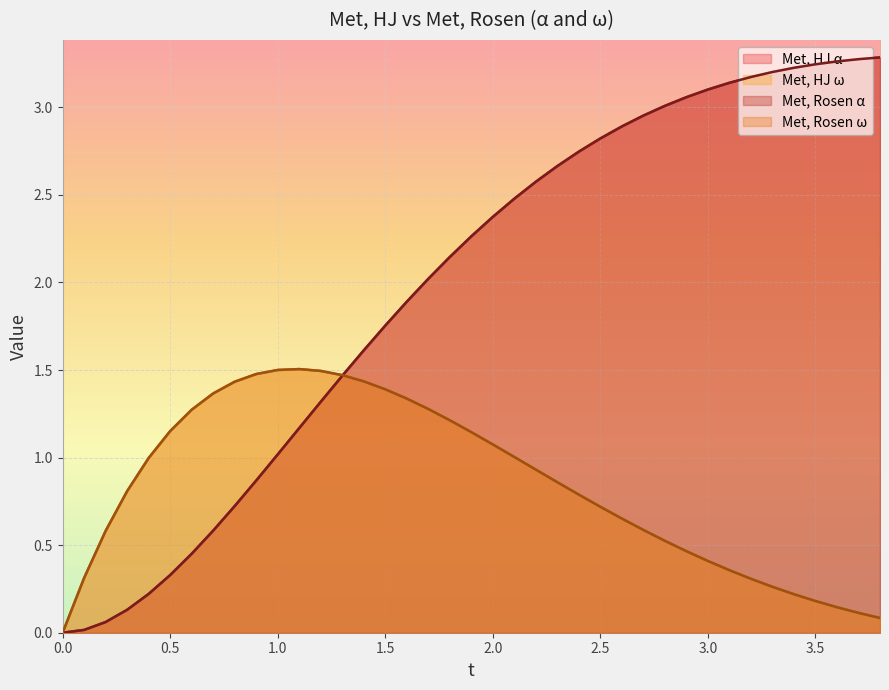

Which series has the largest total across all categories?

Met, Rosen α